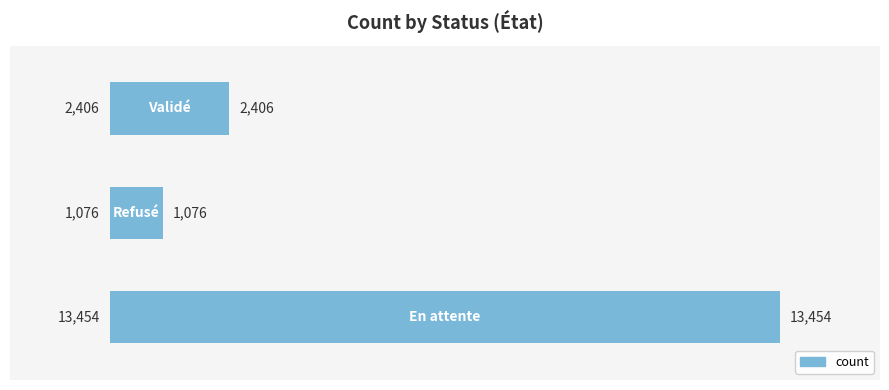

Count the values in the range 1076 to 13454.

3